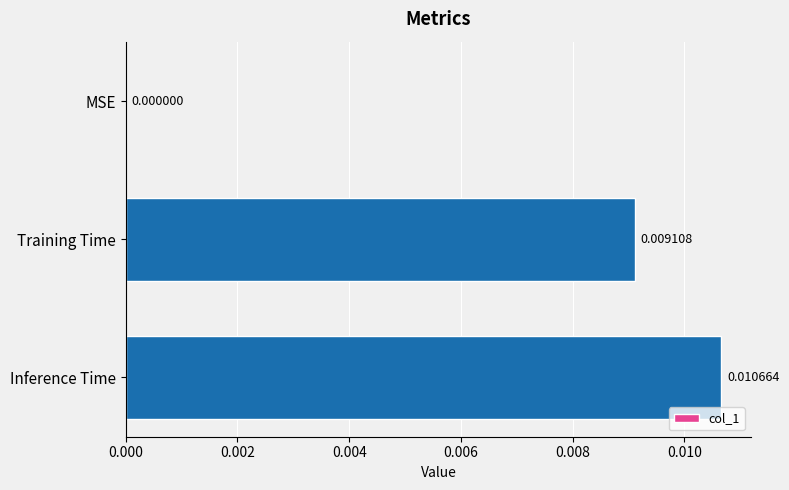

Count the values in the range 0 to 1.

3